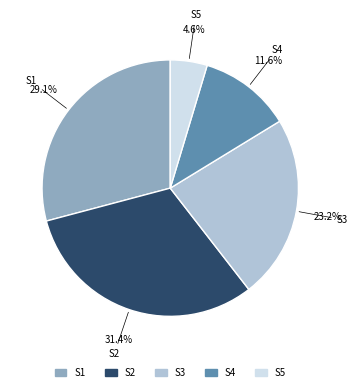

Combined, do S2 and S1 account for over 50%?

Yes